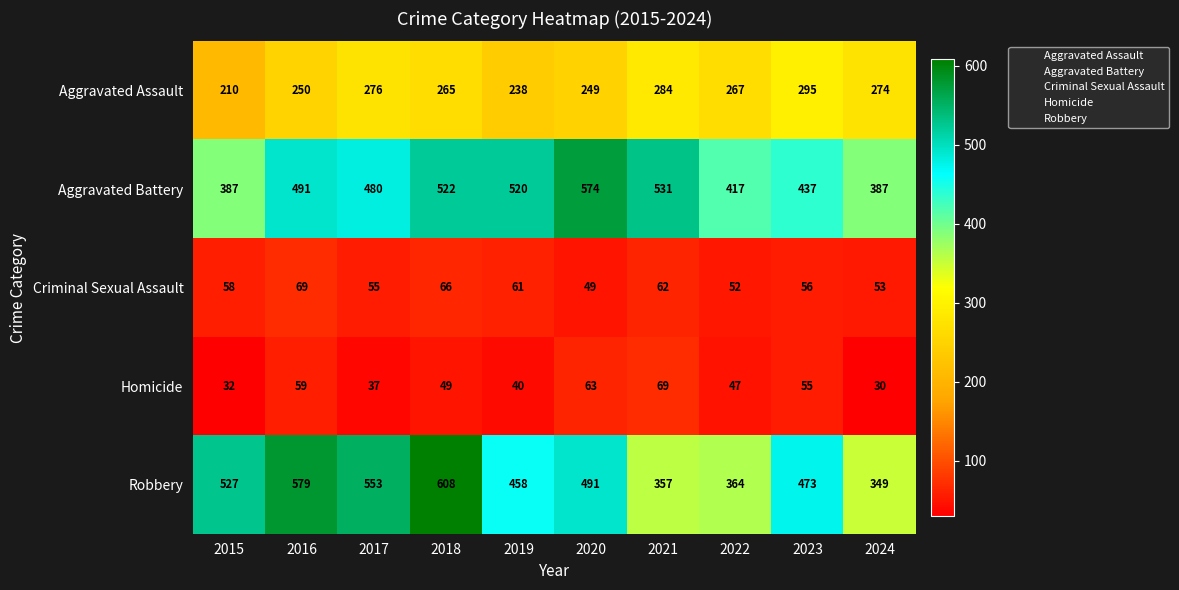

The Aggravated Battery series shows 792 at 2017. True or false?

False